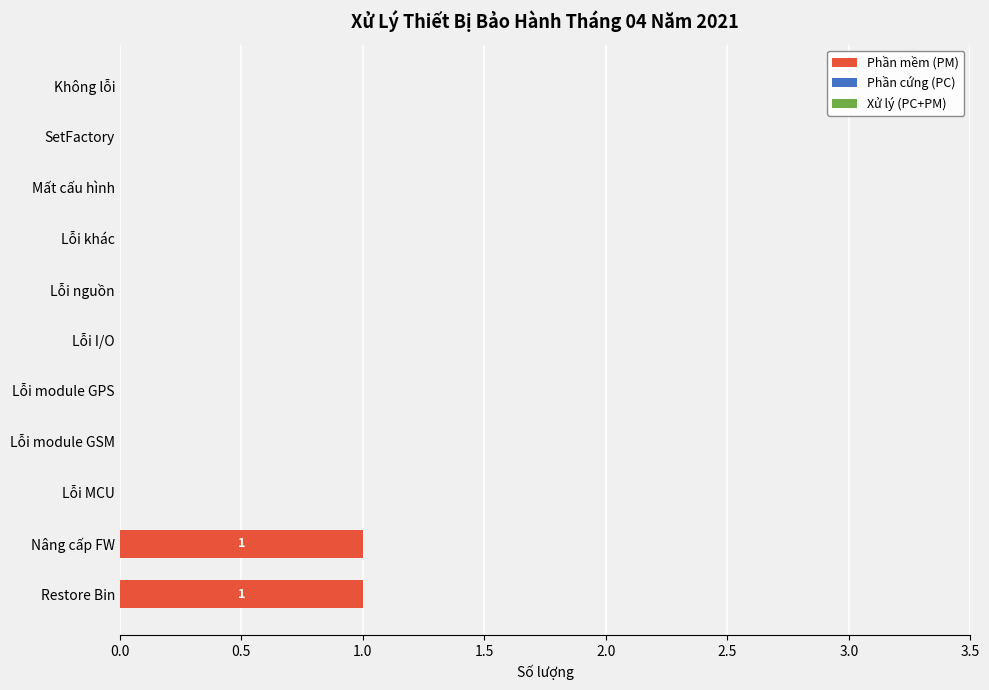

Is it true that the value at SetFactory is 0?

True